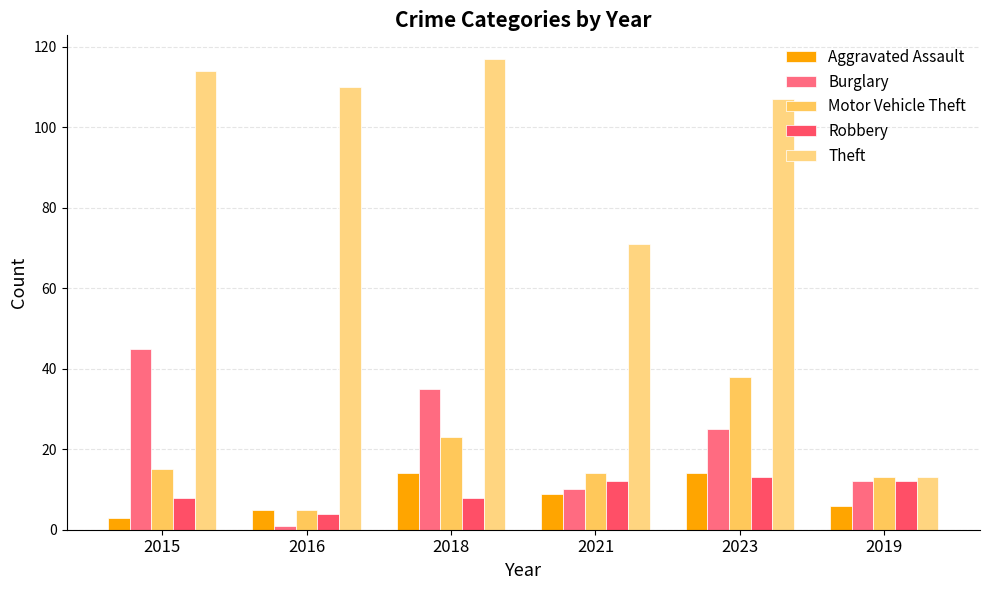

Does the chart contain any negative values?

No